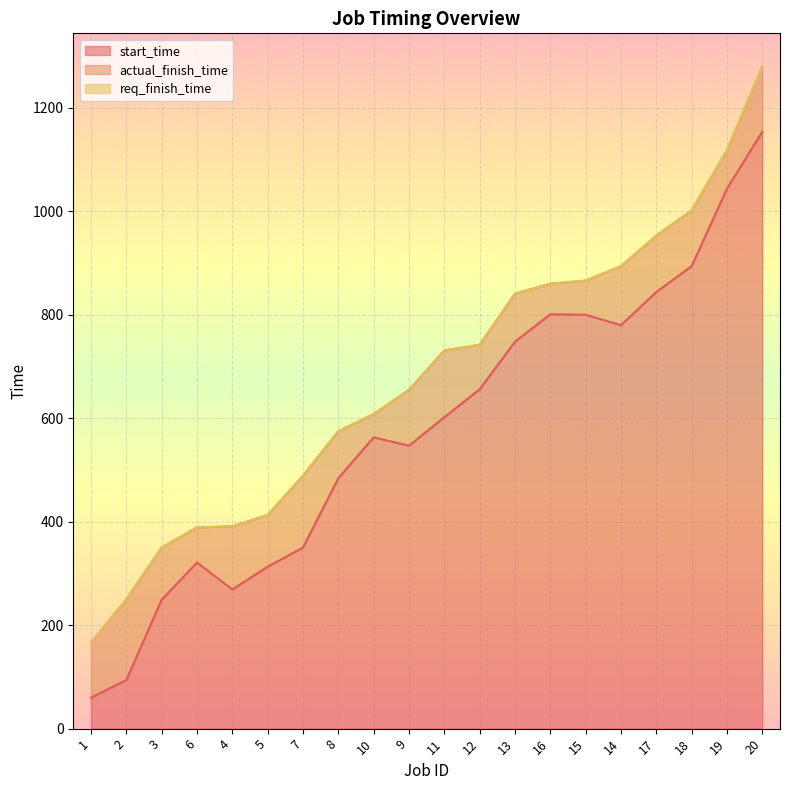

What is the difference between the start_time values at 8 and 6?

163